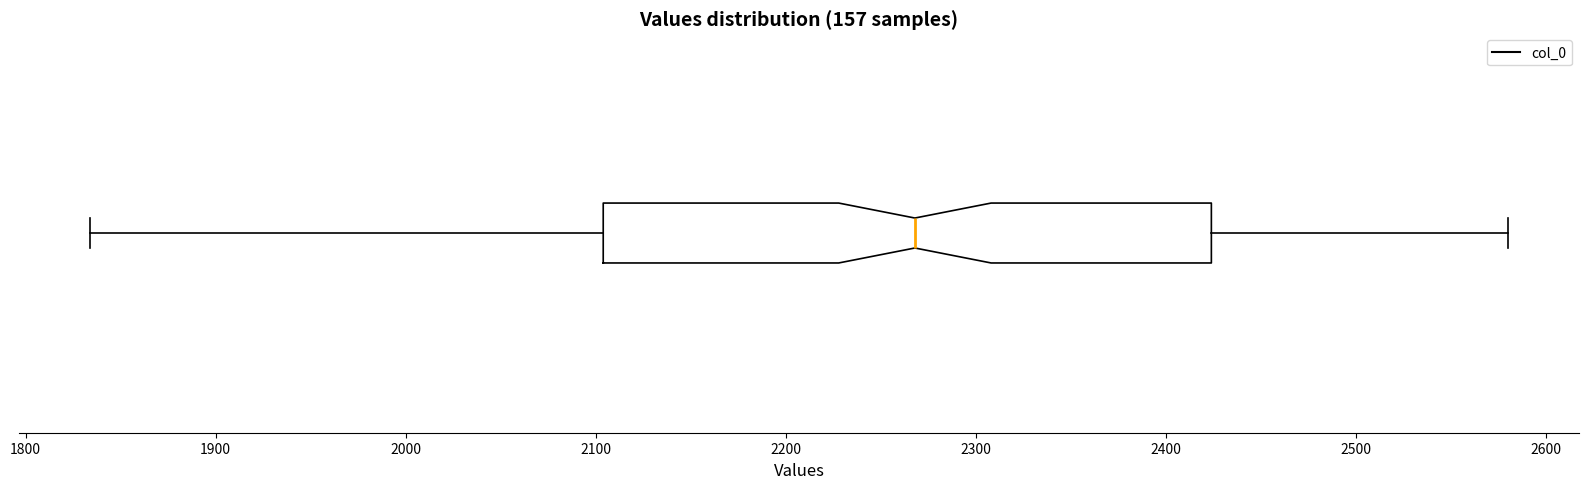

Where is the right edge of the box on the x-axis? The values are not printed on the chart, so give them approximately, as read against the axis.

2420